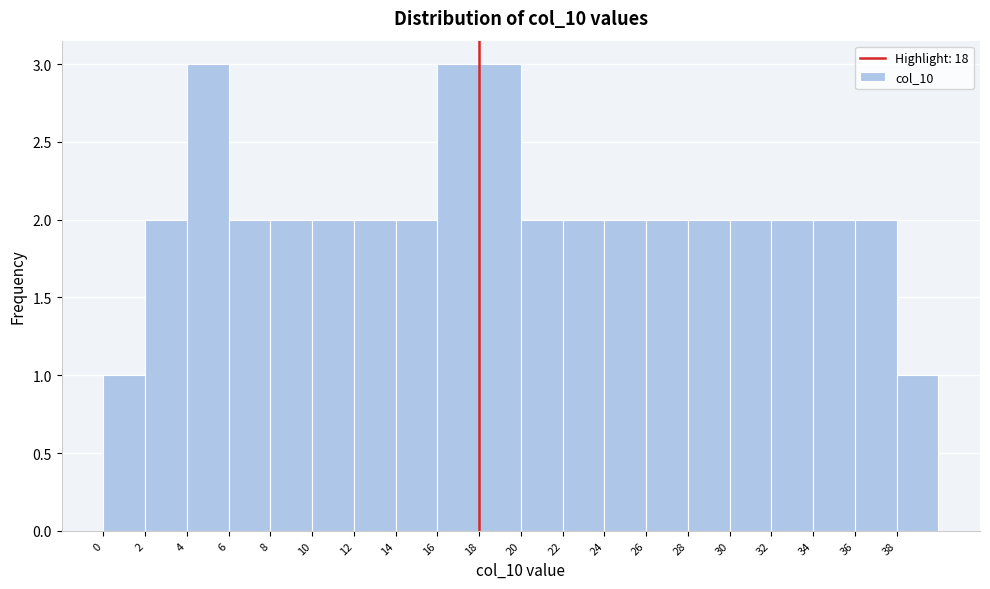

Reading left to right, list every bar in this chart as the range it spans on the x-axis followed by its height. The values are not printed on the chart, so give them approximately, as read against the axis.

0 to 2: 1
2 to 4: 2
4 to 6: 3
6 to 8: 2
8 to 10: 2
10 to 12: 2
12 to 14: 2
14 to 16: 2
16 to 18: 3
18 to 20: 3
20 to 22: 2
22 to 24: 2
24 to 26: 2
26 to 28: 2
28 to 30: 2
30 to 32: 2
32 to 34: 2
34 to 36: 2
36 to 38: 2
38 to 40: 1